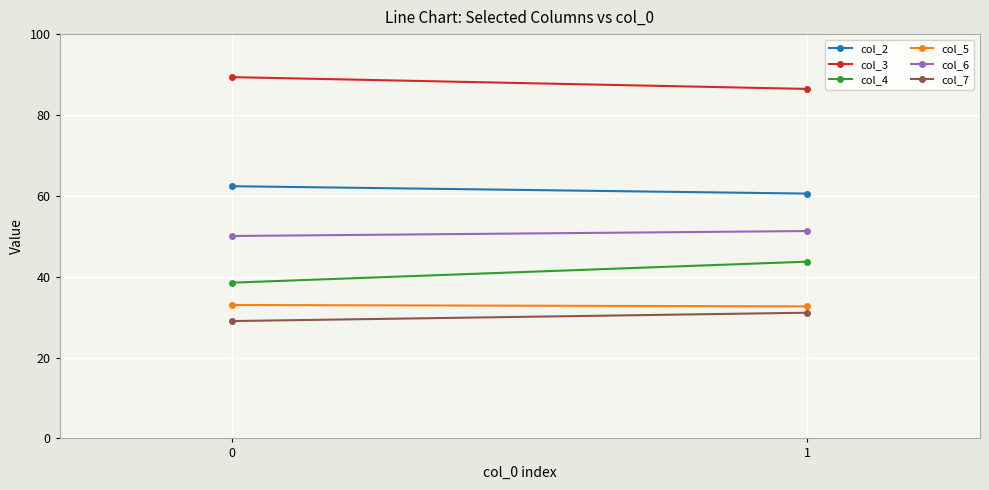

The value of col_2 at 0 is 62.4. True or false?

True